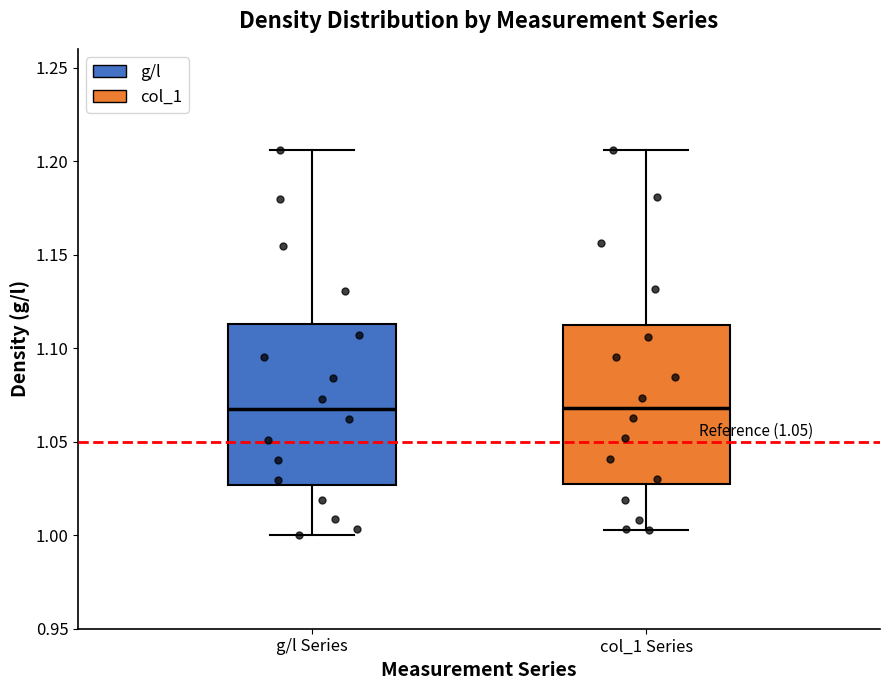

Where is the upper edge of the box for g/l Series on the y-axis? The values are not printed on the chart, so give them approximately, as read against the axis.

1.115